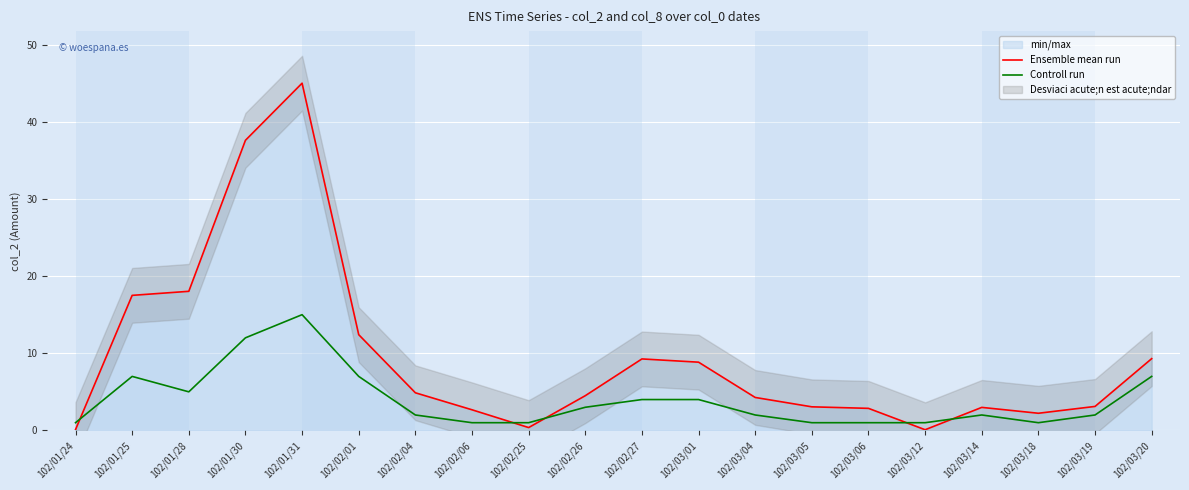

True or false: Ensemble mean run has more than 2 interior local peaks.

True